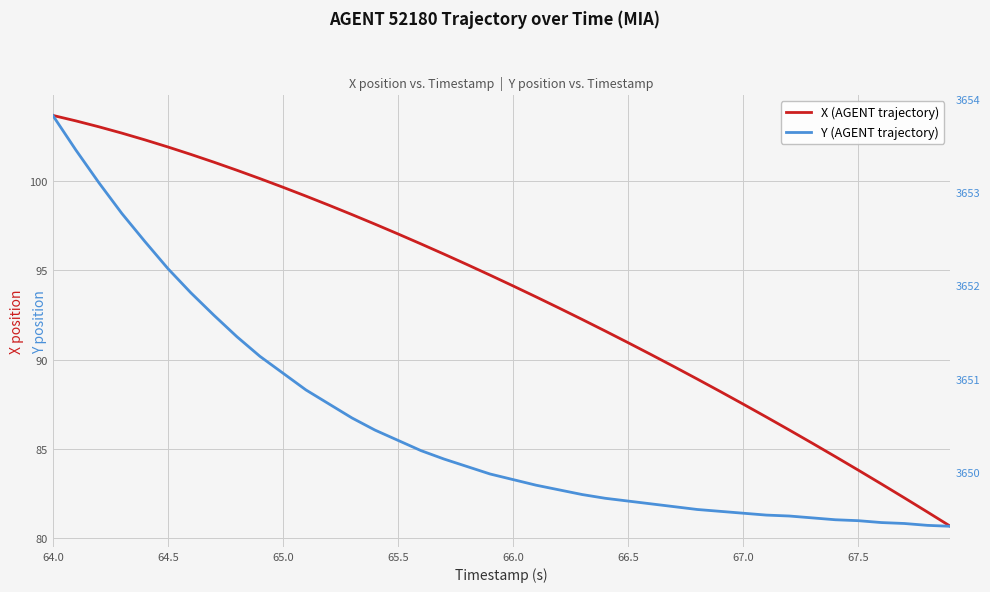

True or false: X (AGENT trajectory) has more than 1 points higher than both neighbors.

False